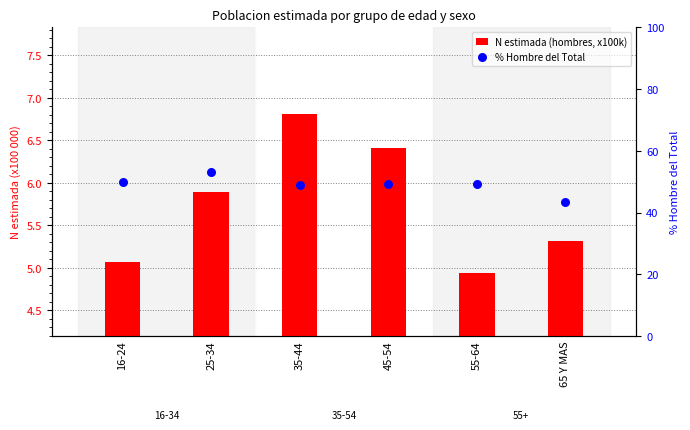

Which series contains the highest Y value?

% Hombre del Total